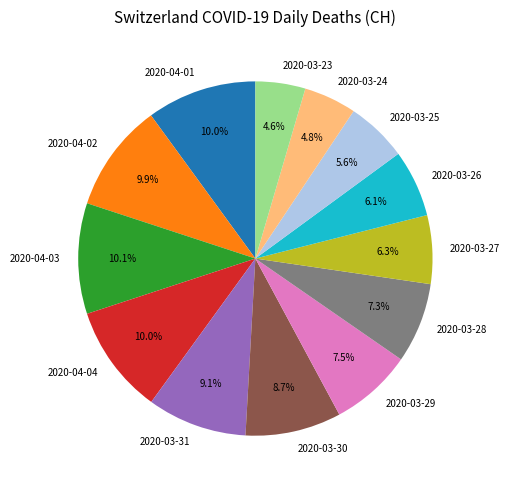

Which has a higher value, 2020-03-29 or 2020-03-31?

2020-03-31